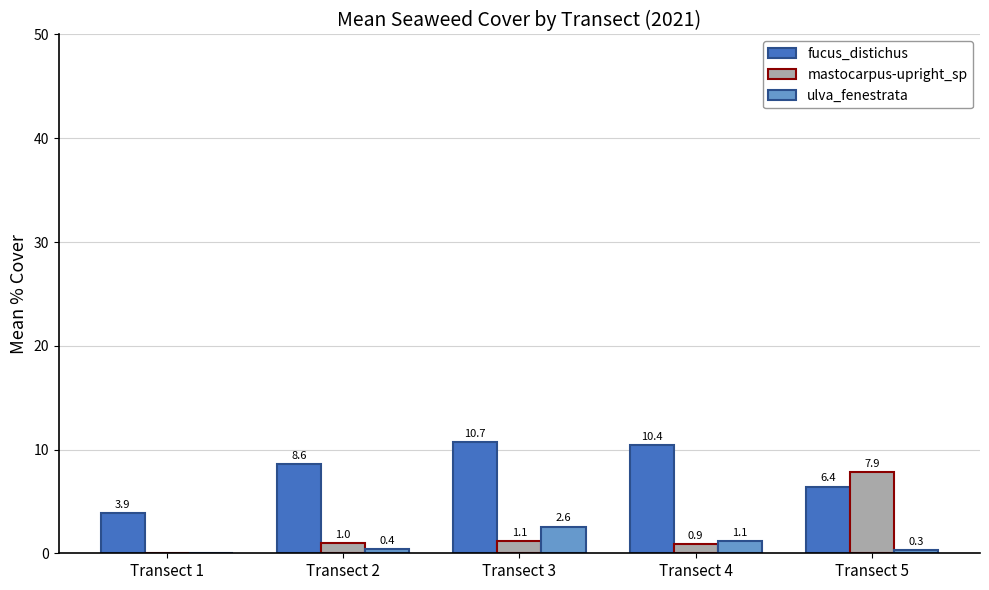

How many series are shown in this chart?

3